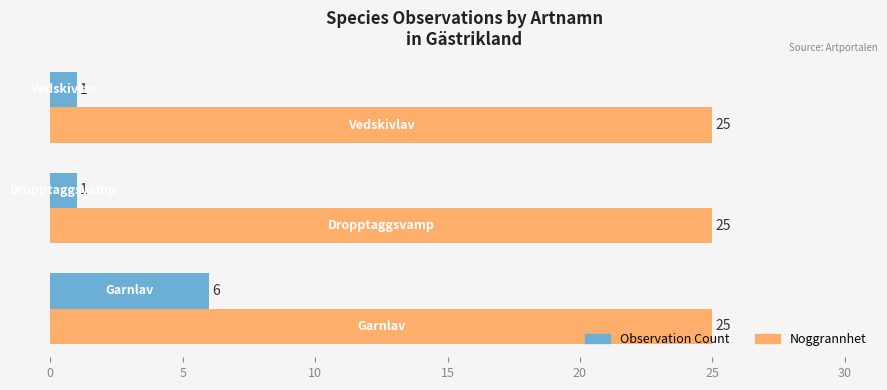

What is the highest value of the Observation Count series?

6